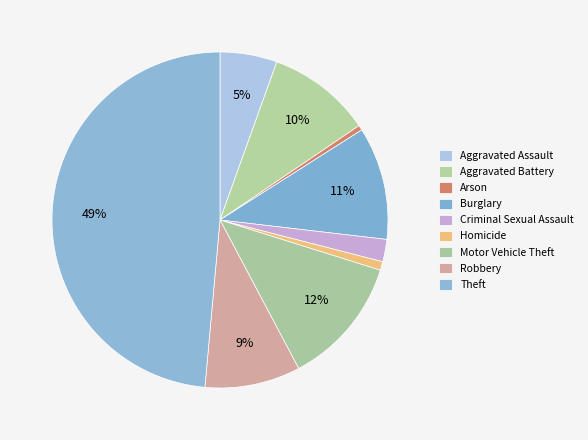

How many slices are in this pie chart?

9